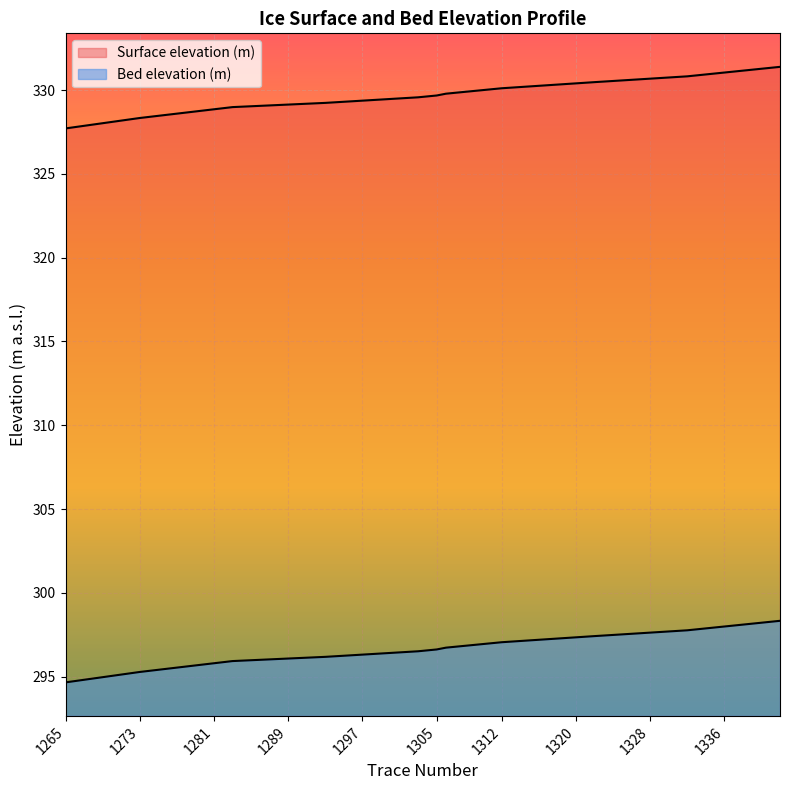

Rank the series by their average value, from lowest to highest.

Bed elevation (m), Surface elevation (m)